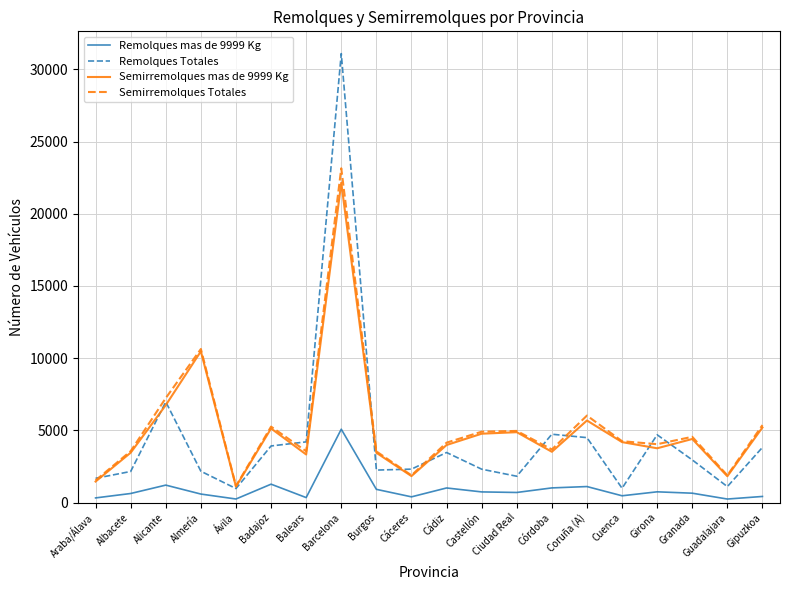

What is the sum of all Remolques mas de 9999 Kg values?

18029